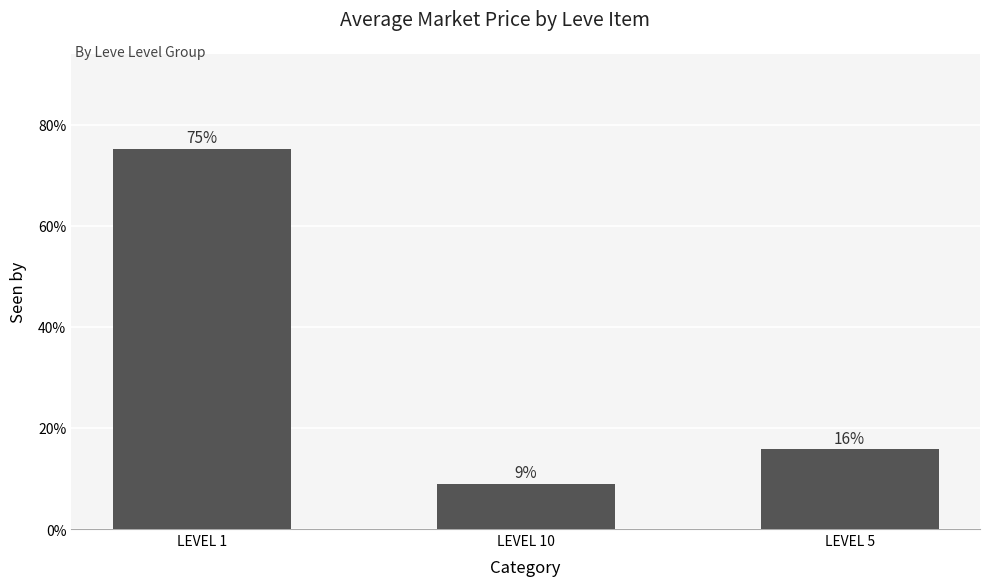

The chart shows a value of 75.2 at LEVEL 1. True or false?

True